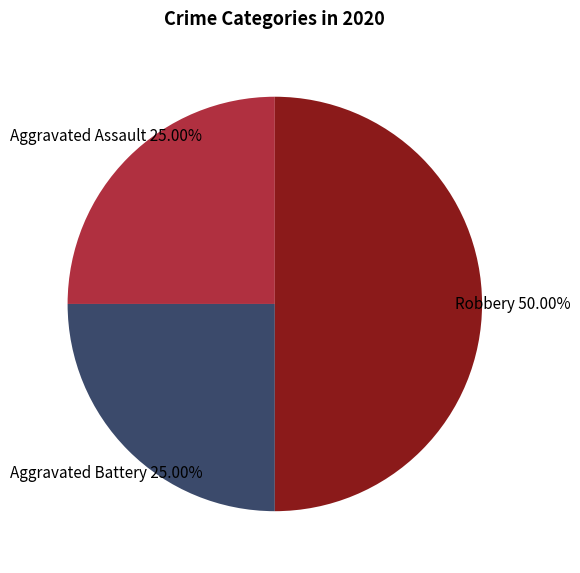

Between Robbery and Aggravated Assault, which is larger?

Robbery